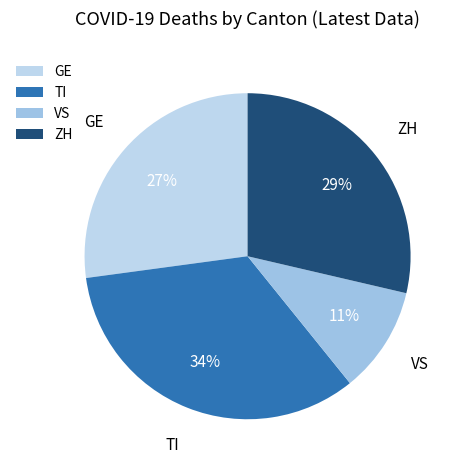

Count the number of slices in the pie.

4